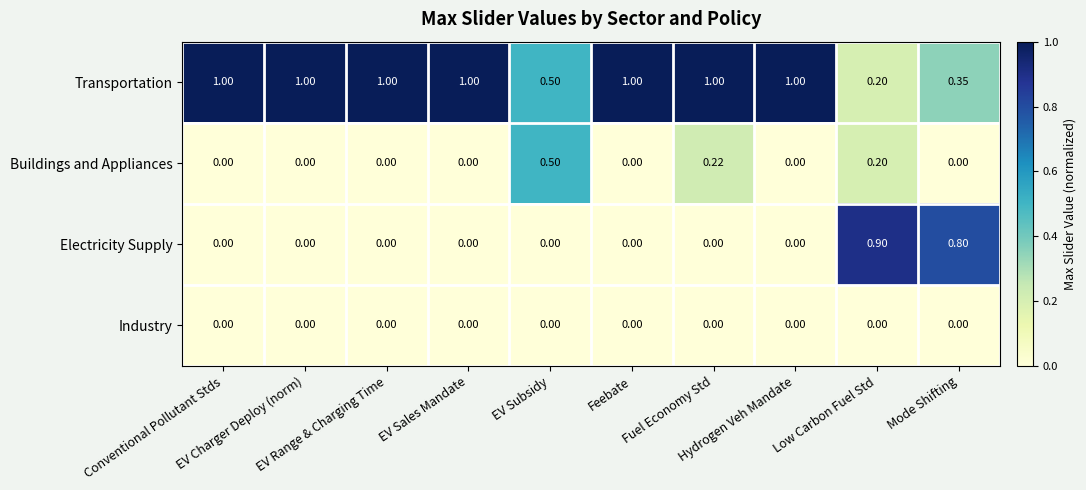

List the series in order of their peak value, highest first.

Transportation, Electricity Supply, Buildings and Appliances, Industry